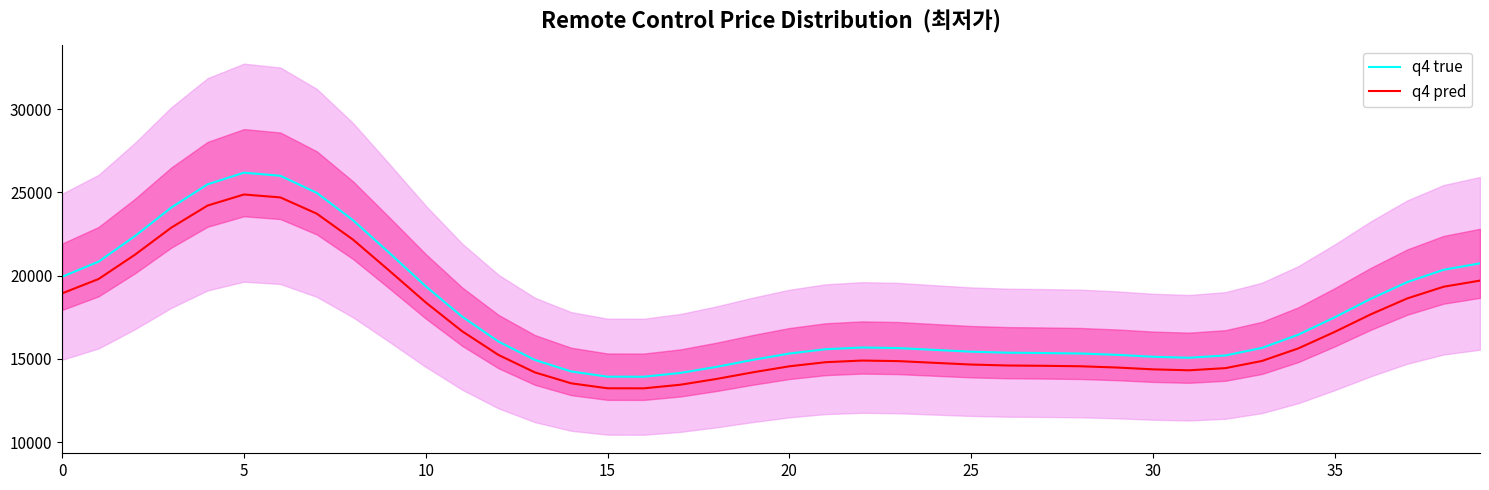

True or false: q4 pred and q4 true cross at least once.

False